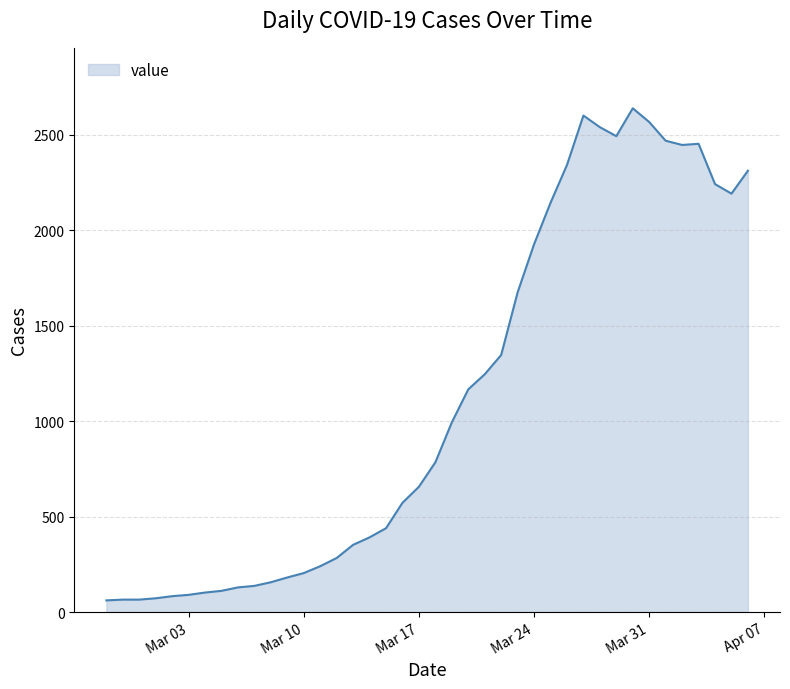

What is the difference between the second highest and second lowest values?

2535